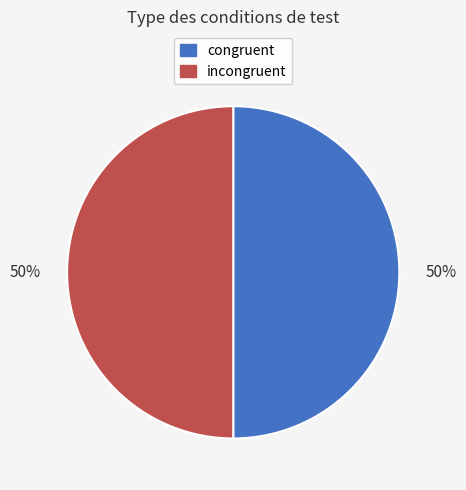

Is it true that congruent is 75% of the pie?

False